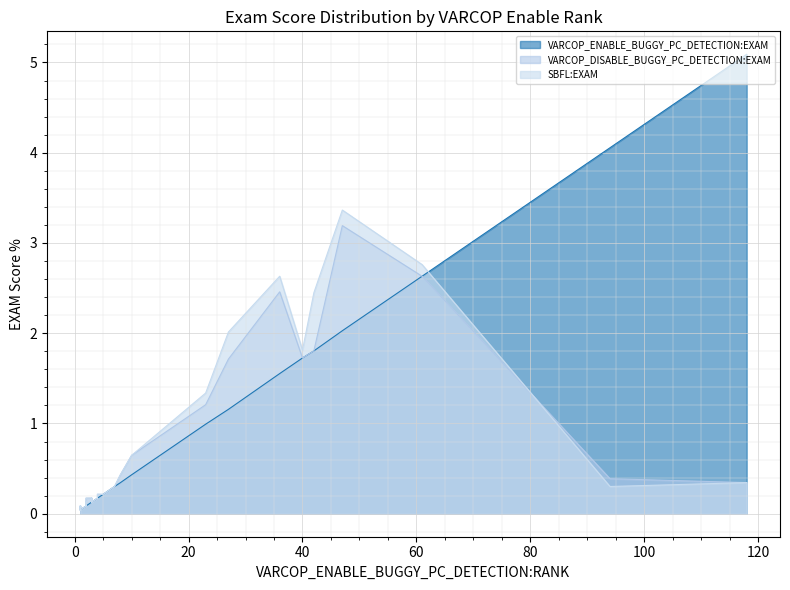

What are all the series names shown in the legend?

VARCOP_ENABLE_BUGGY_PC_DETECTION:EXAM, VARCOP_DISABLE_BUGGY_PC_DETECTION:EXAM, SBFL:EXAM